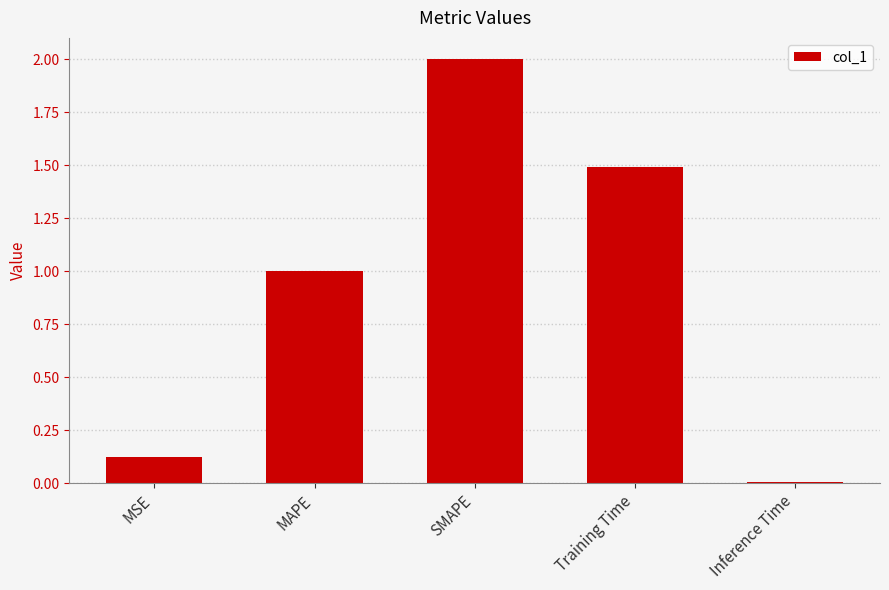

What is the average value?

0.9